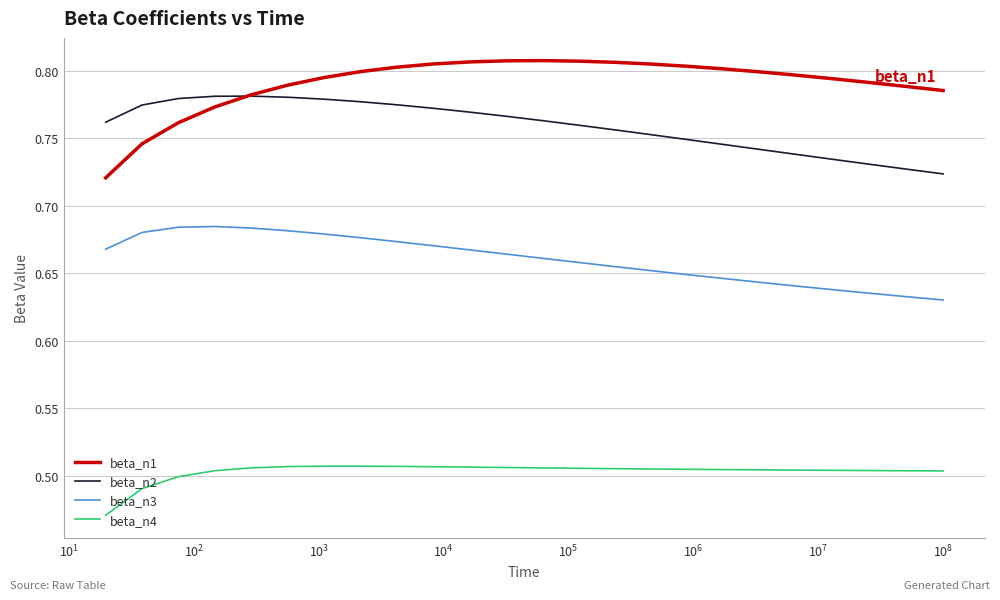

Does the chart display data point markers on the line(s)?

No